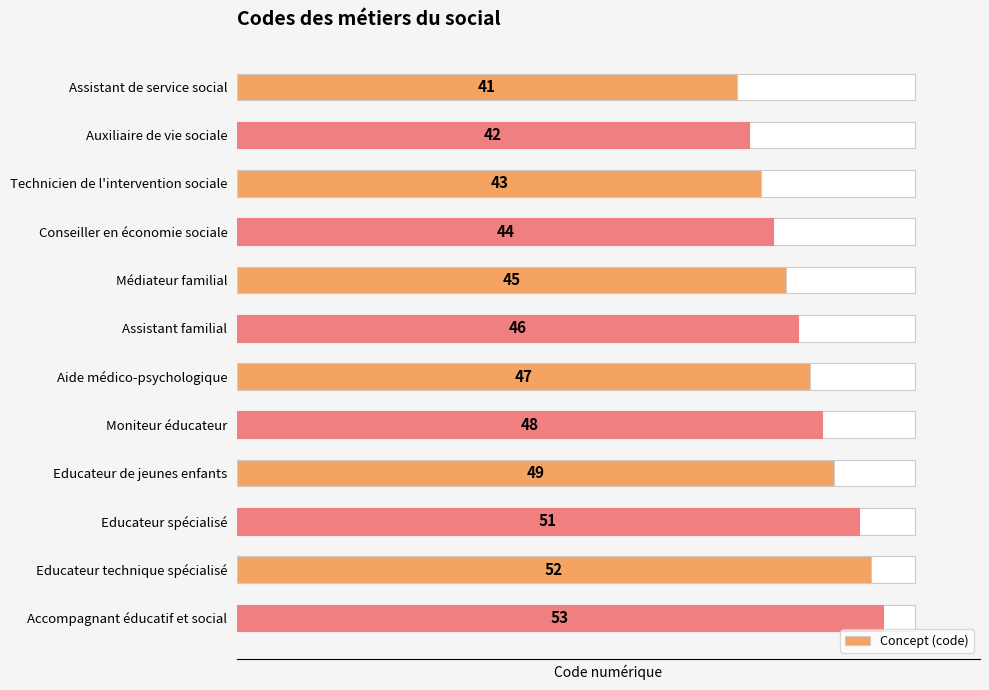

What is the sum of the values at Médiateur familial and Moniteur éducateur?

93